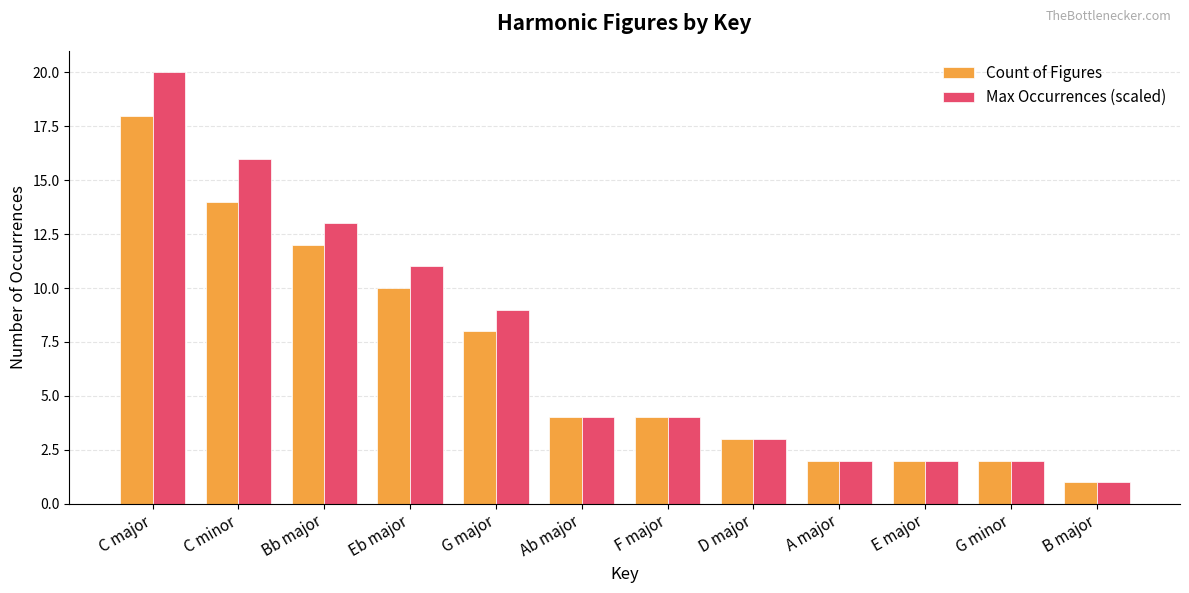

At which category is the sum across all series the highest?

C major